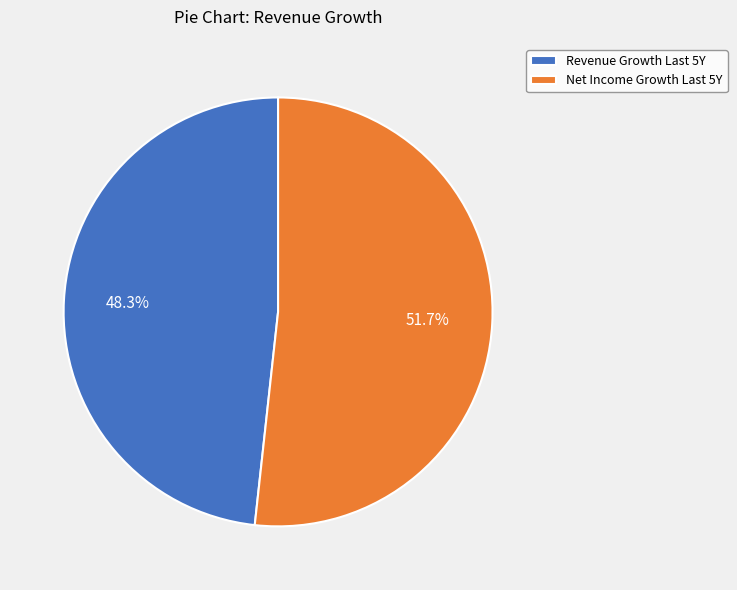

Rank the categories by value from highest to lowest.

Net Income Growth Last 5Y, Revenue Growth Last 5Y